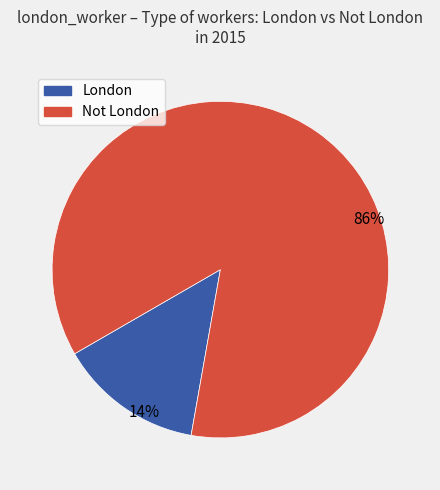

True or false: Not London accounts for 79% of the total.

False